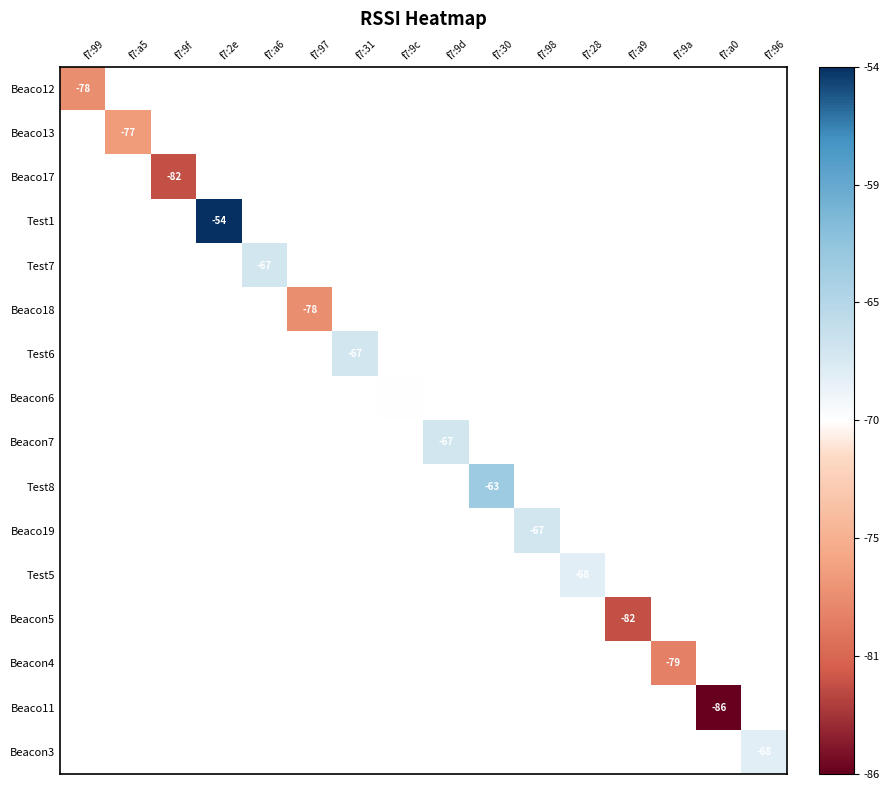

The Beacon3 series shows -45 at f7:96. True or false?

False